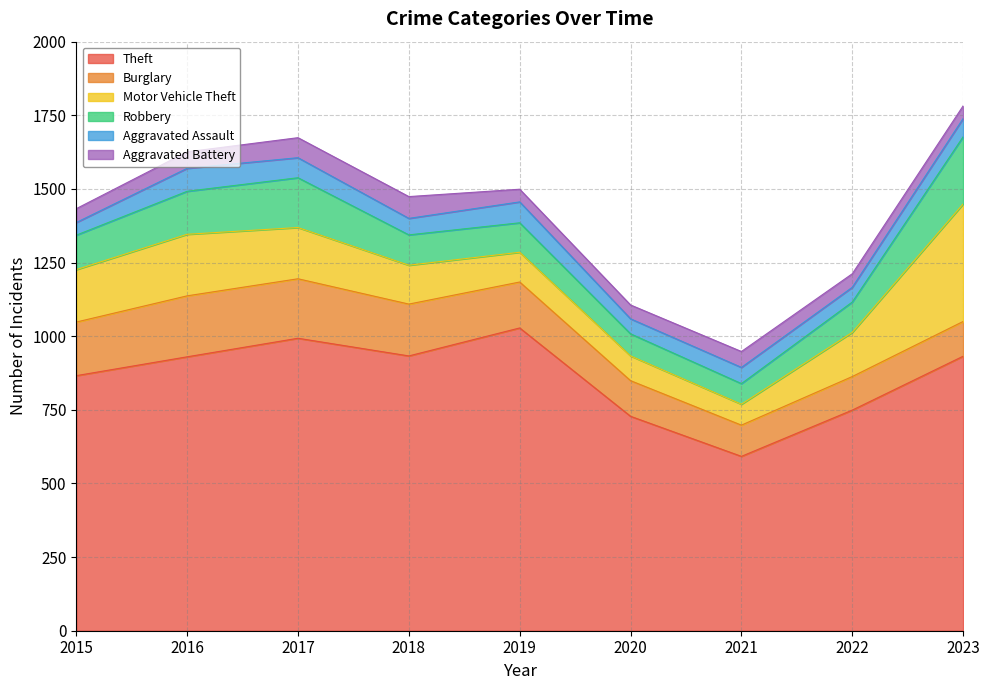

What value does the Aggravated Battery series have at 2018, to the nearest 5?

75